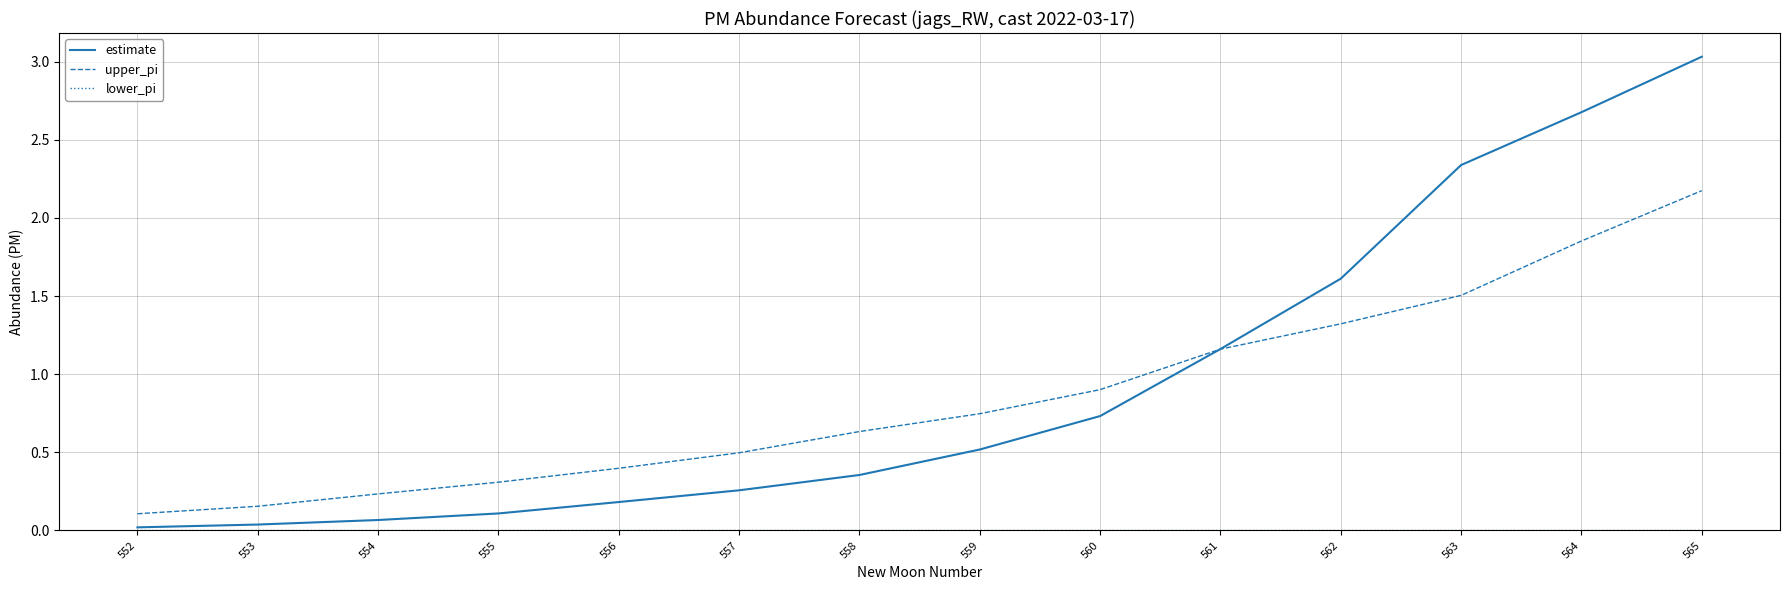

Between 553 and 559, which series saw the biggest shift?

upper_pi